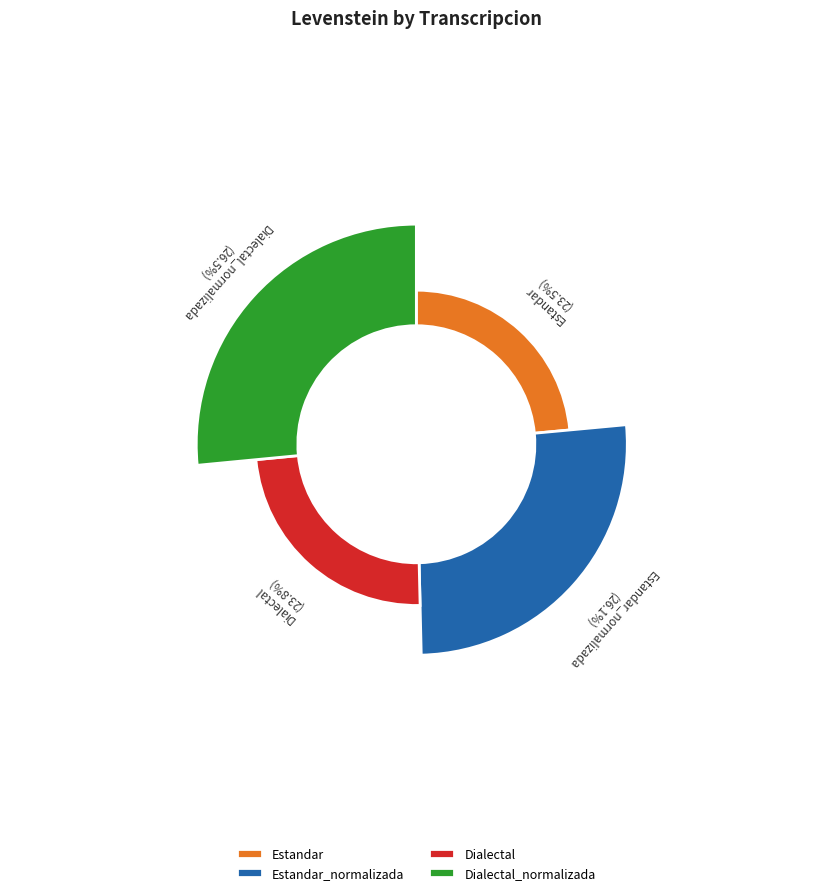

Between Estandar and Dialectal, which is larger?

Dialectal